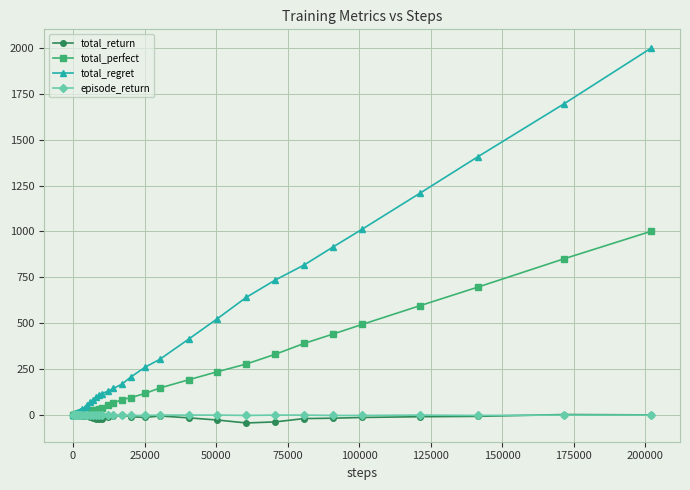

How many data points in episode_return are less than 1?

17